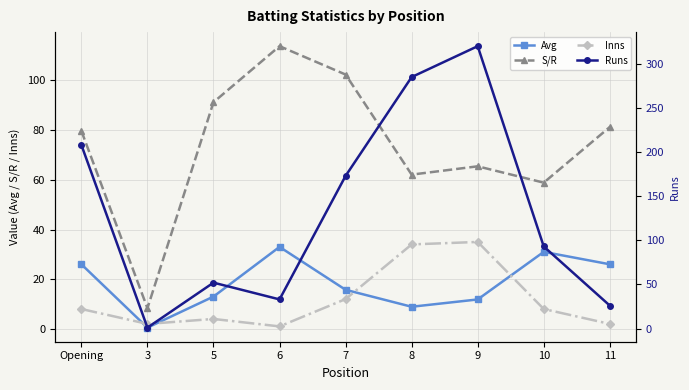

What is the total value across all series at 10?

190.9